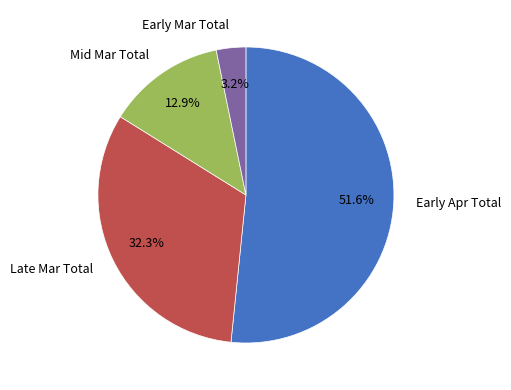

Approximately how many times larger is the value at Mid Mar Total compared to Late Mar Total?

0.4